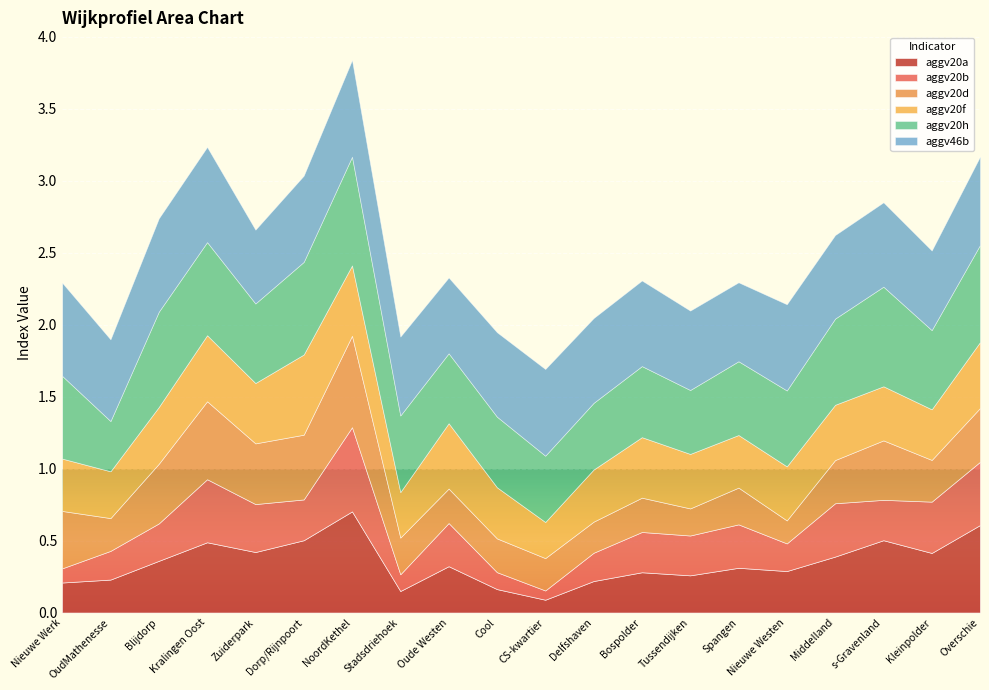

At how many categories does at least one series exceed 0?

20